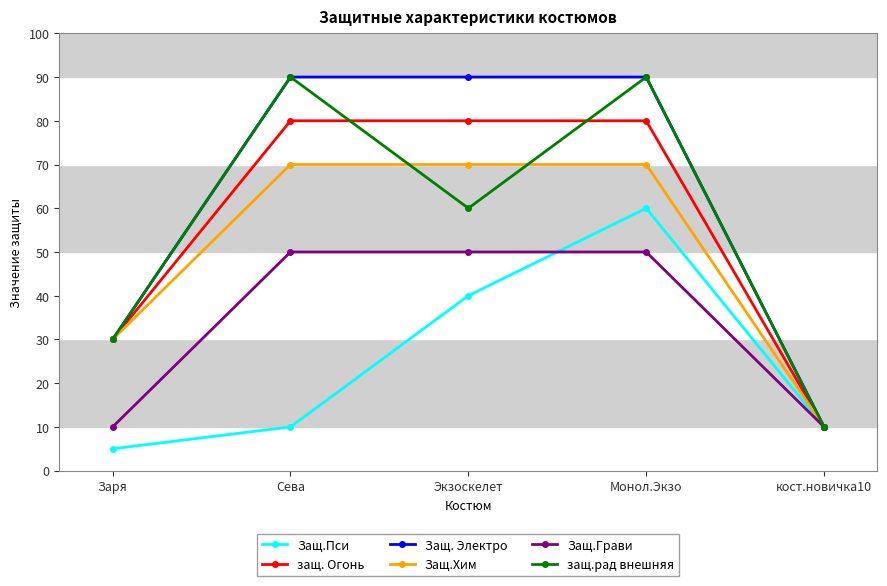

Which category has the lowest value across all series?

Заря